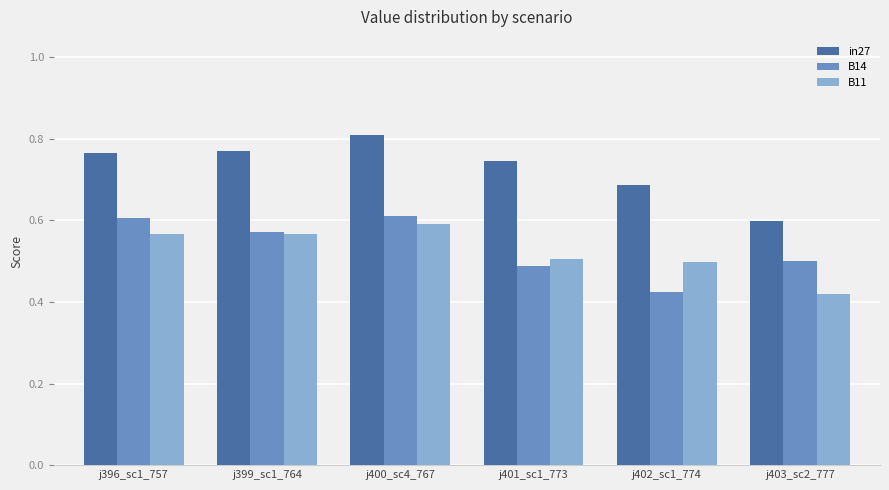

What is the difference between the highest and lowest values at j400_sc4_767?

0.2